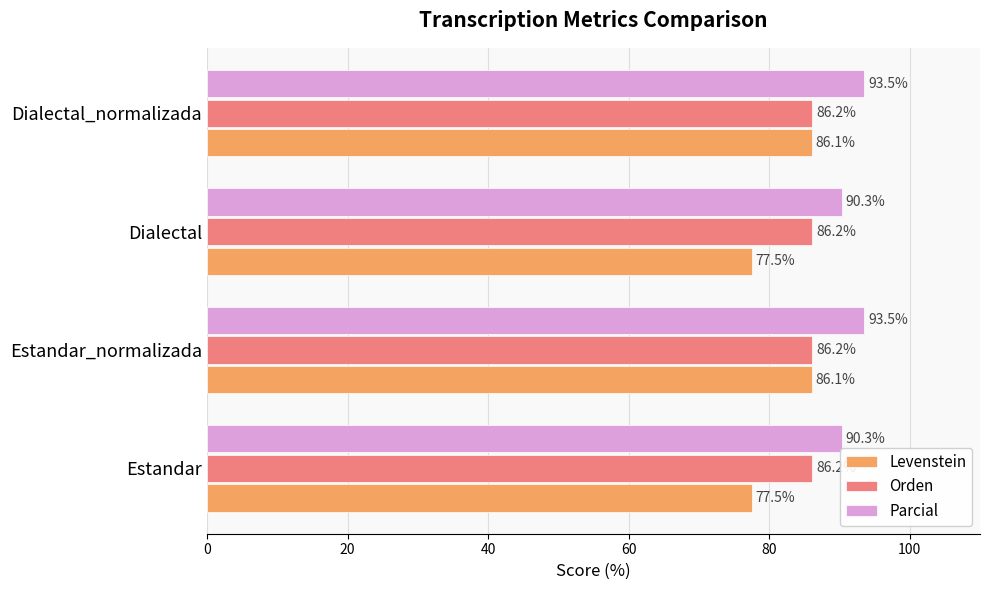

What is the highest value of the Parcial series?

93.5